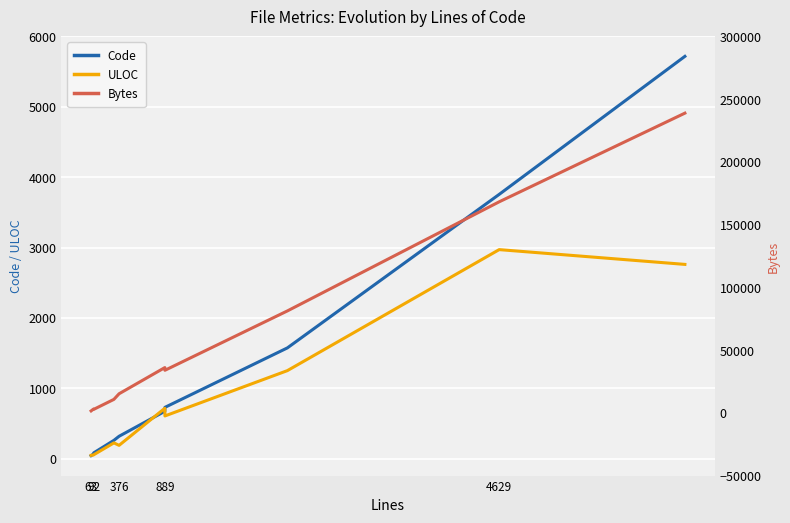

Reading left to right, extract all data points from this chart.

Code: 42	66	81	259	317	672	728	1573	3755	5717
ULOC: 46	50	54	223	188	715	606	1250	2970	2760
Bytes: 1531	2985	2758	10729	15204	36070	33915	81213	168169	238830